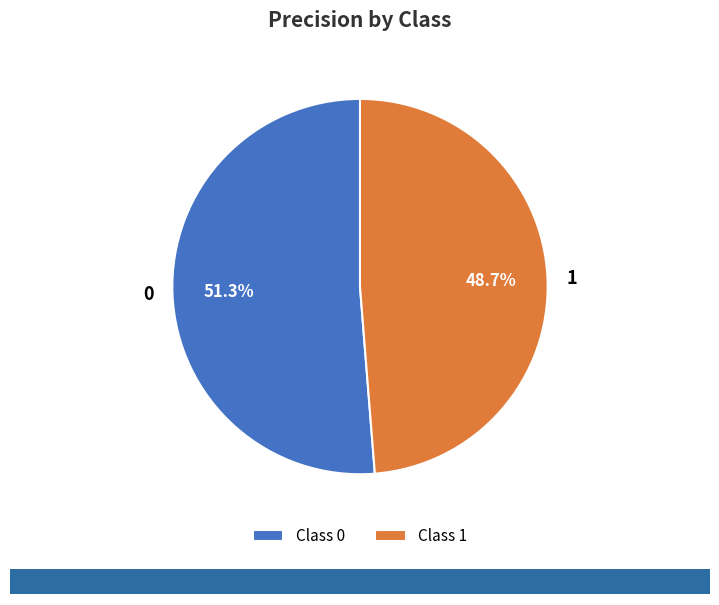

Rank the categories by value from lowest to highest.

1, 0